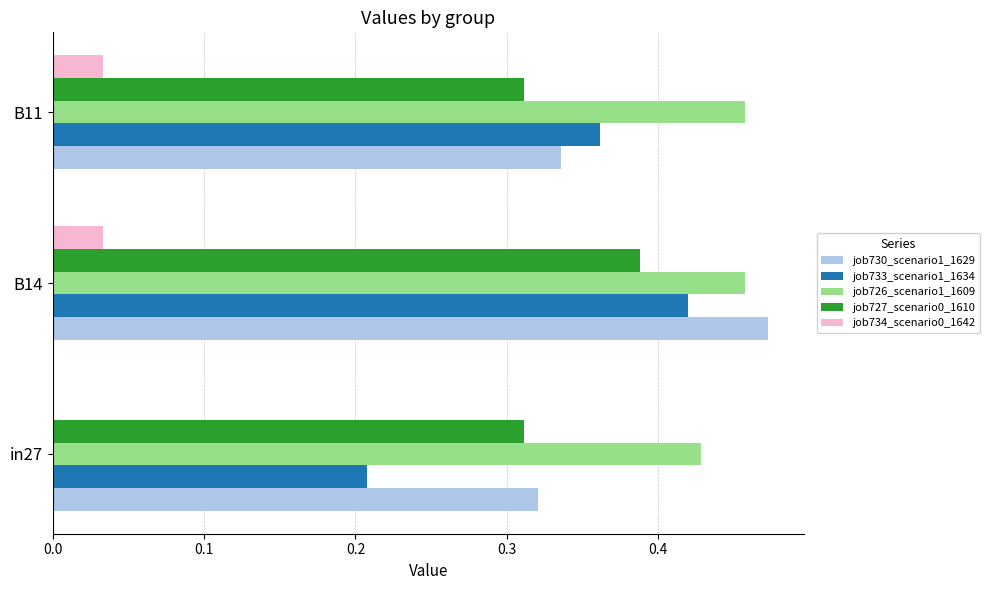

The value of job726_scenario1_1609 at B11 is 0.2. True or false?

False